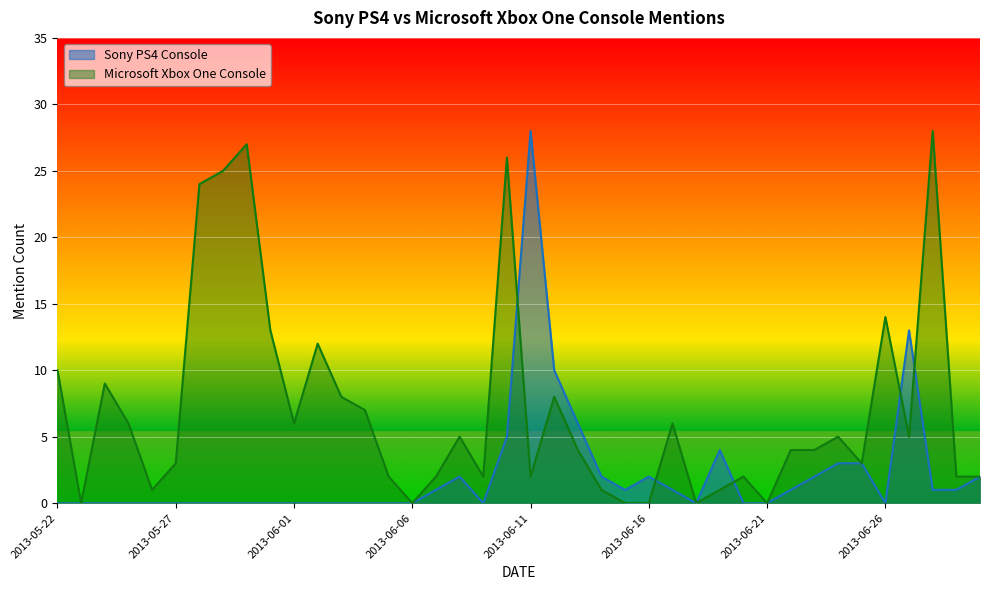

Is it true that Sony PS4 Console equals 17 at 2013-06-12?

False